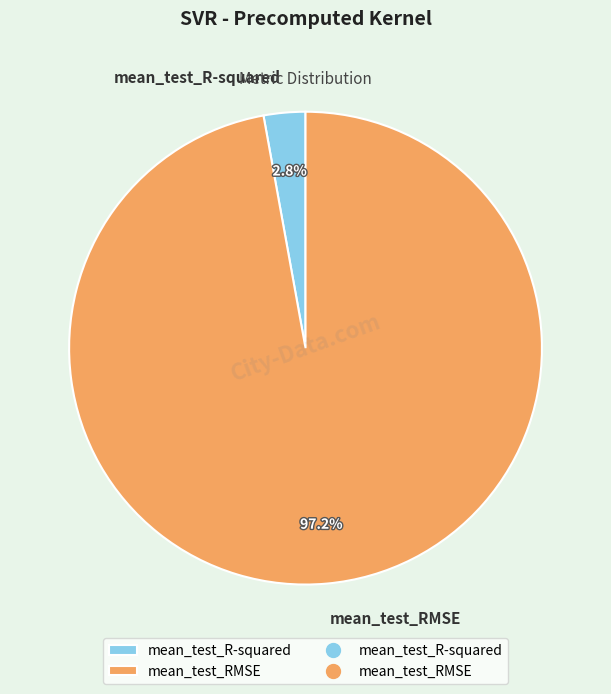

Is it true that mean_test_RMSE is 87% of the pie?

False